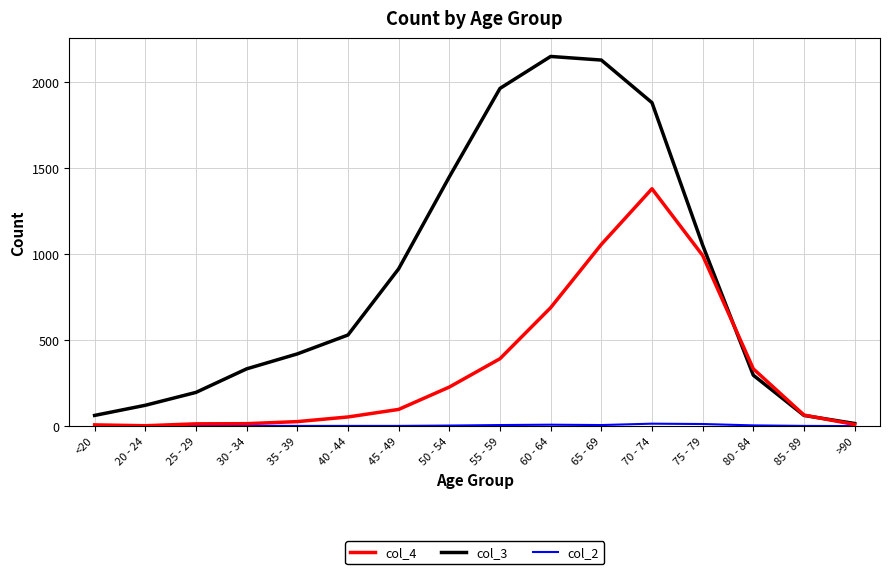

What is the maximum value shown in the chart?

2151